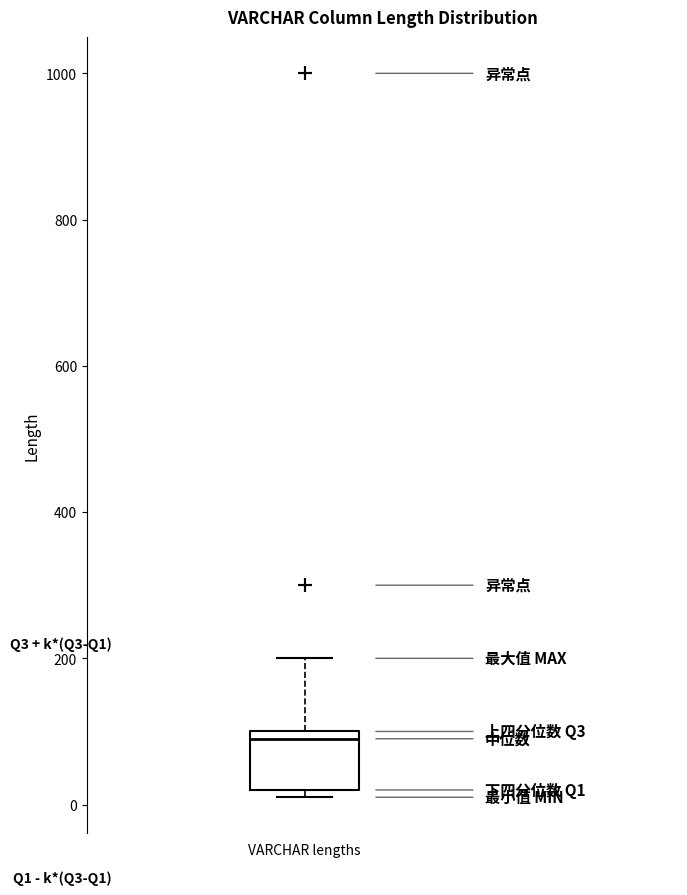

Transcribe this box plot: give where the median line is, the range the box spans, and where the two whiskers end, as read against the y-axis. The values are not printed on the chart, so give them approximately, as read against the axis.

median 100 (just below the box's upper edge), box 20 to 100, whiskers 20 (just below the box's lower edge) to 200